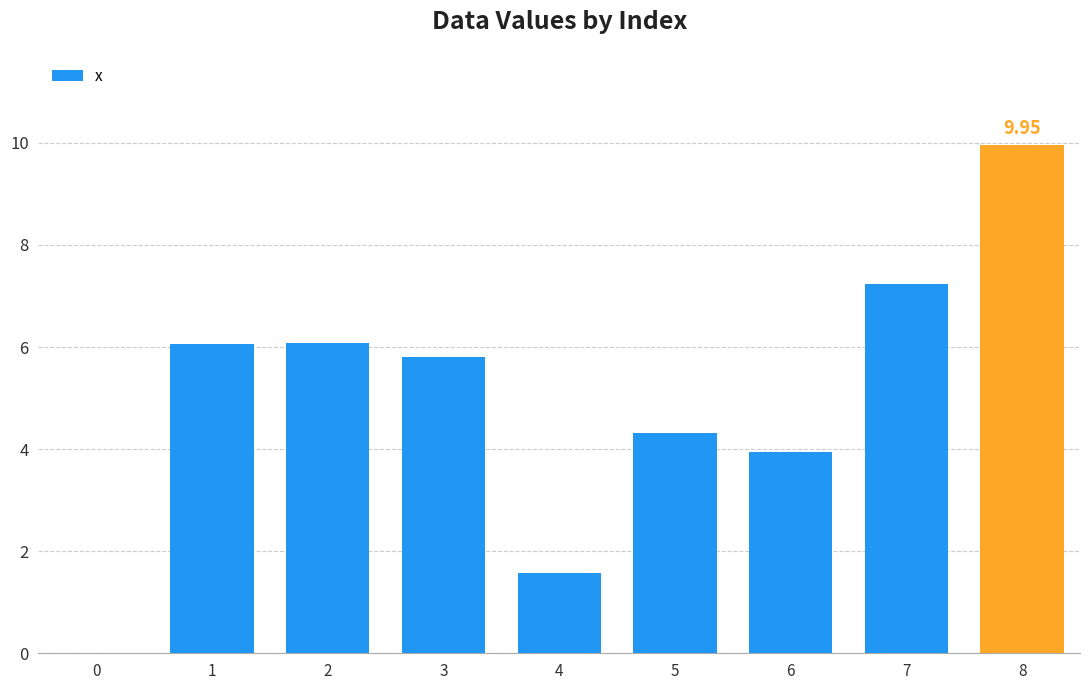

Which has a higher value, 8 or 1?

8